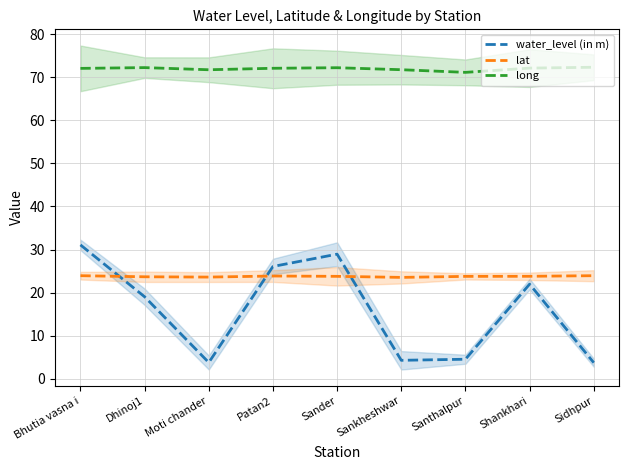

True or false: long and lat intersect in this chart.

False